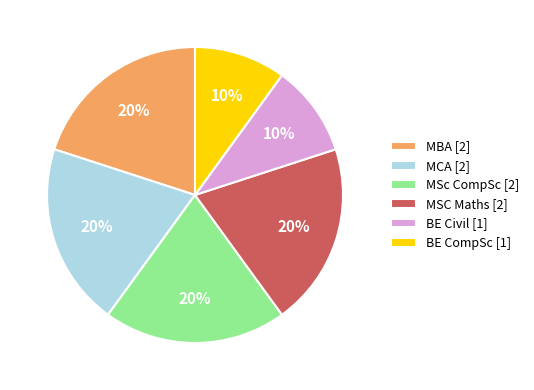

Does any single category account for the majority?

No